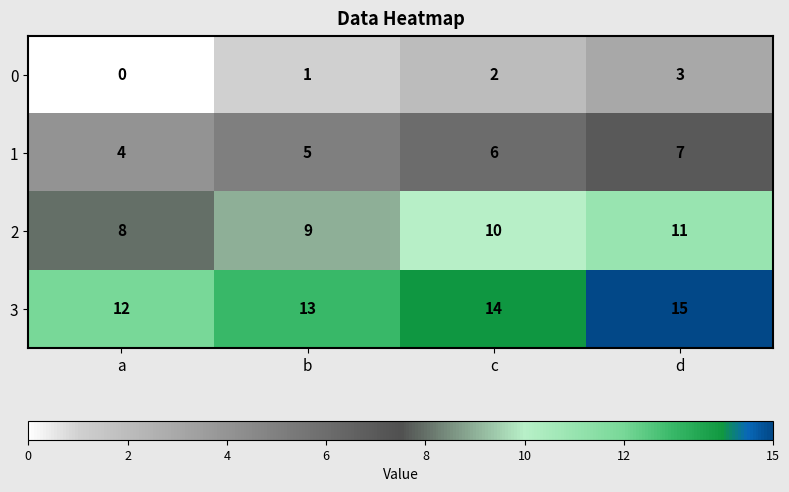

What is the greatest value displayed?

15